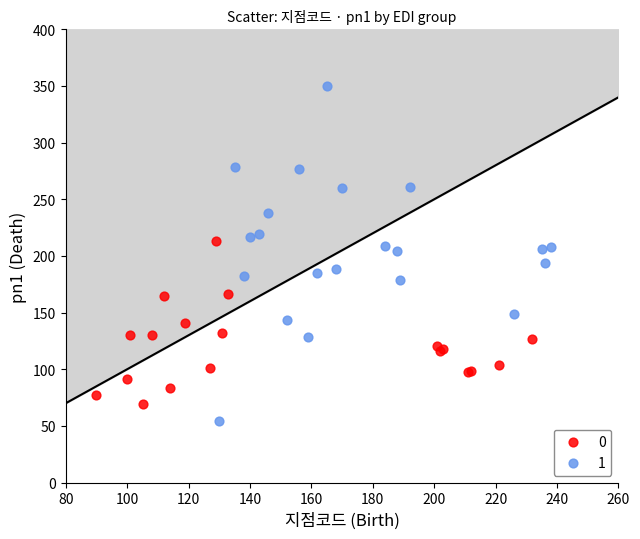

Which series reaches the maximum Y coordinate?

1